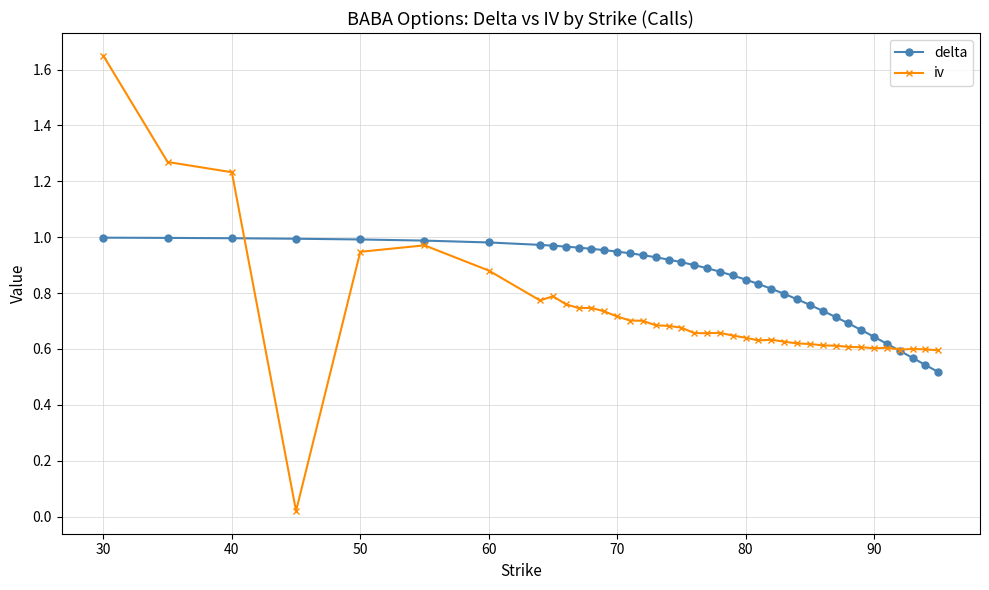

How many data points does each series have?

39